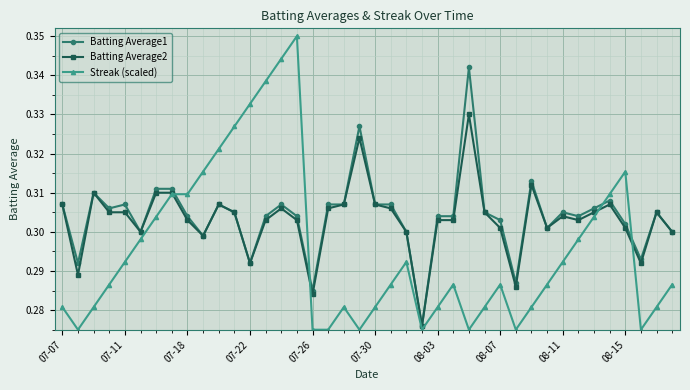

True or false: Batting Average1 and Streak (scaled) cross at least once.

True